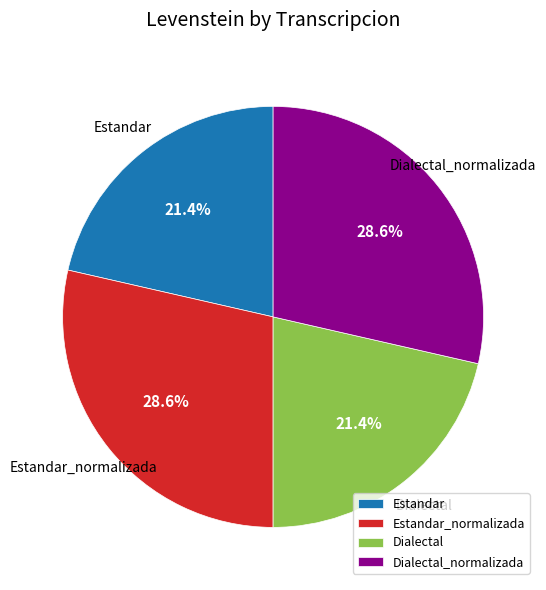

Count the number of slices in the pie.

4